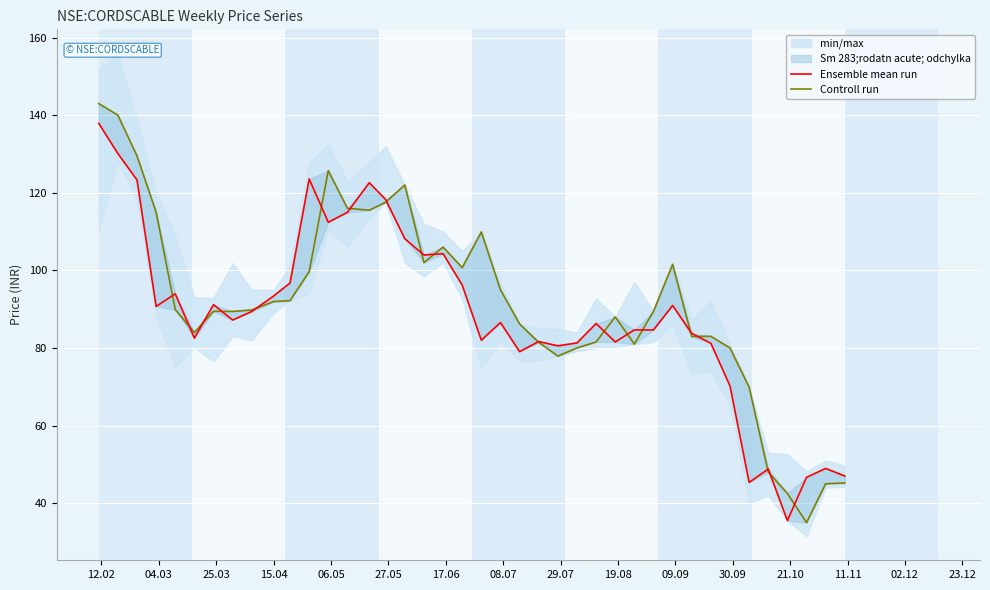

Which series has the widest spread of values?

Controll run